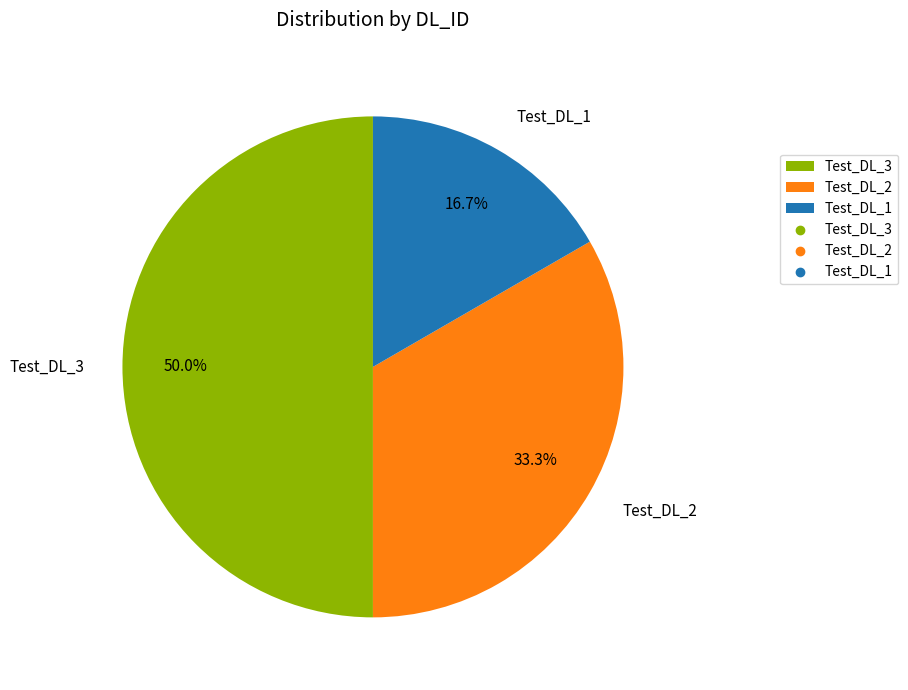

Which slice is the largest?

Test_DL_3